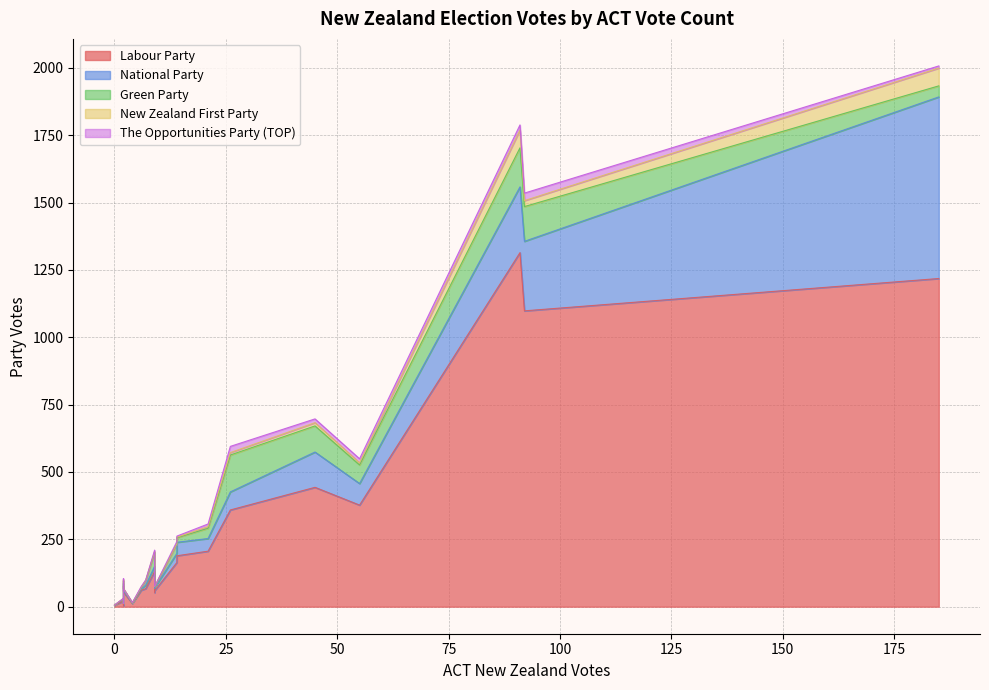

Count the number of categories in the chart.

20